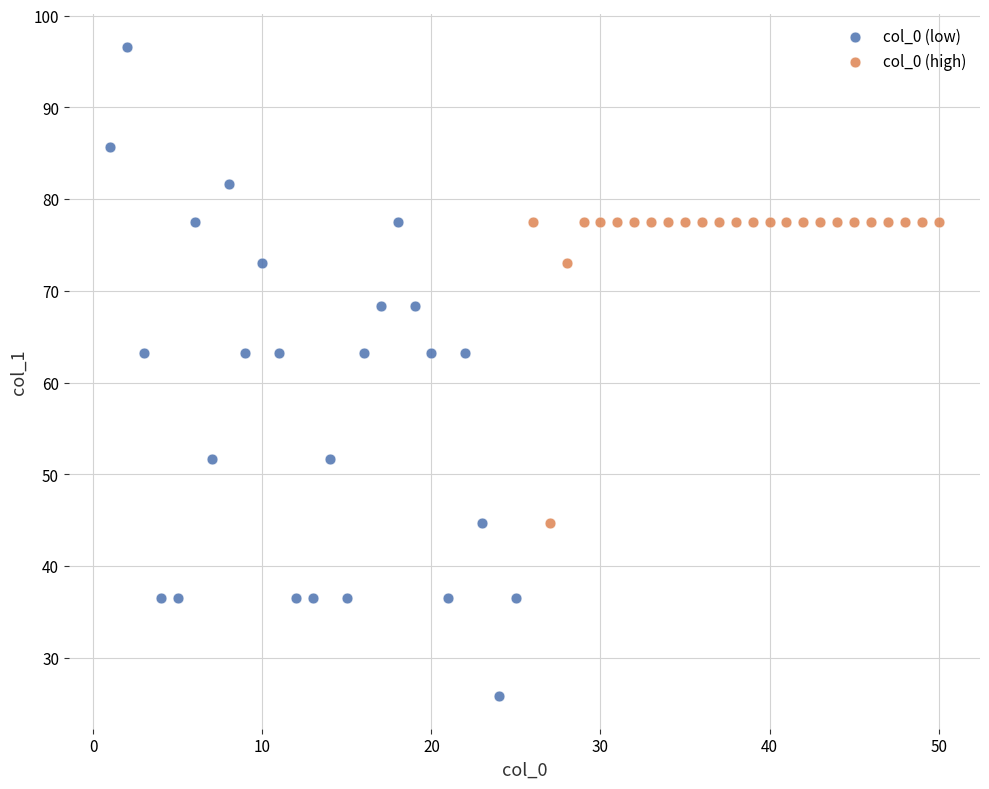

Which series has the largest Y range (max minus min)?

col_0 (low)